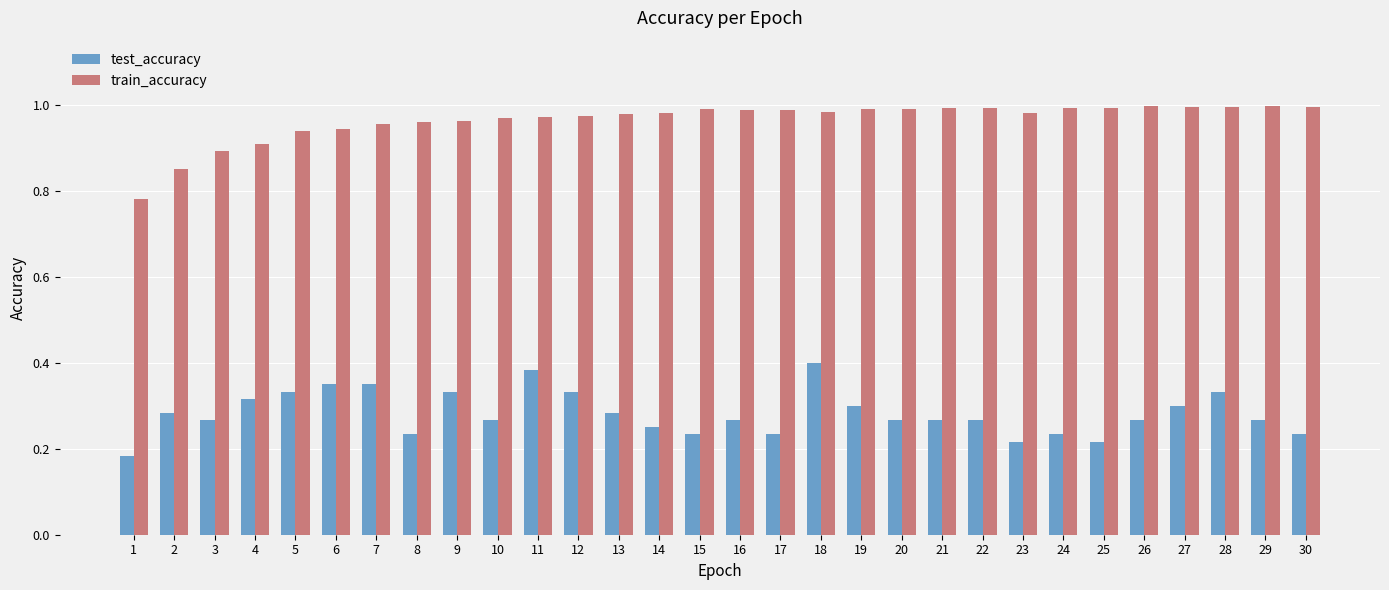

Rank the series by their maximum value, from lowest to highest.

test_accuracy, train_accuracy